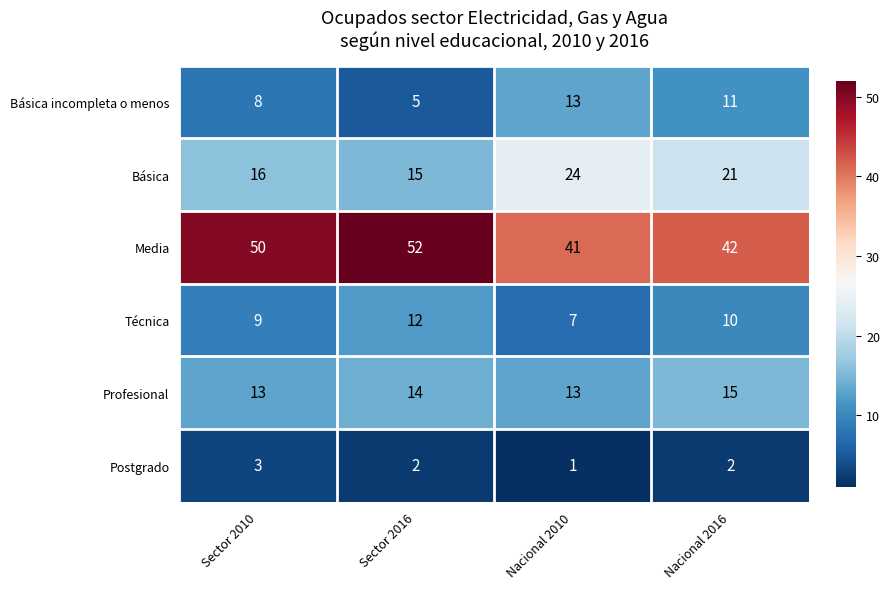

At which category is the sum across all series the highest?

Nacional 2016